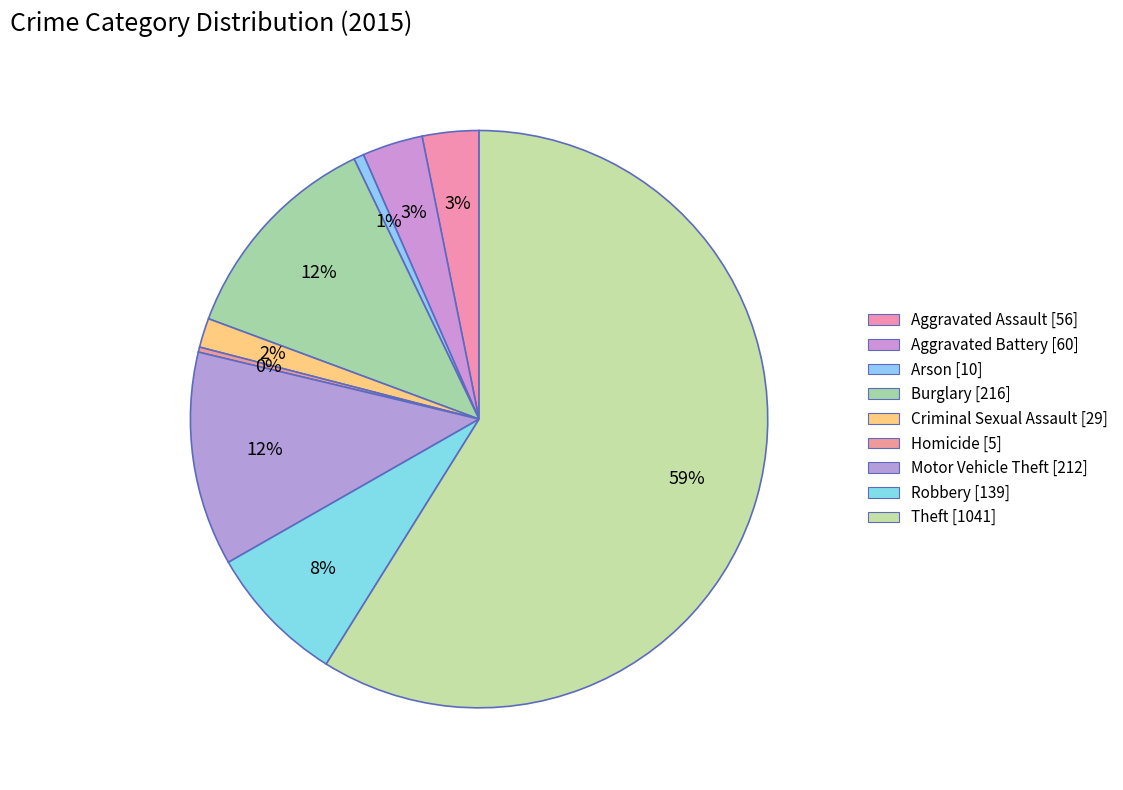

What is the smallest slice in the pie chart?

Homicide